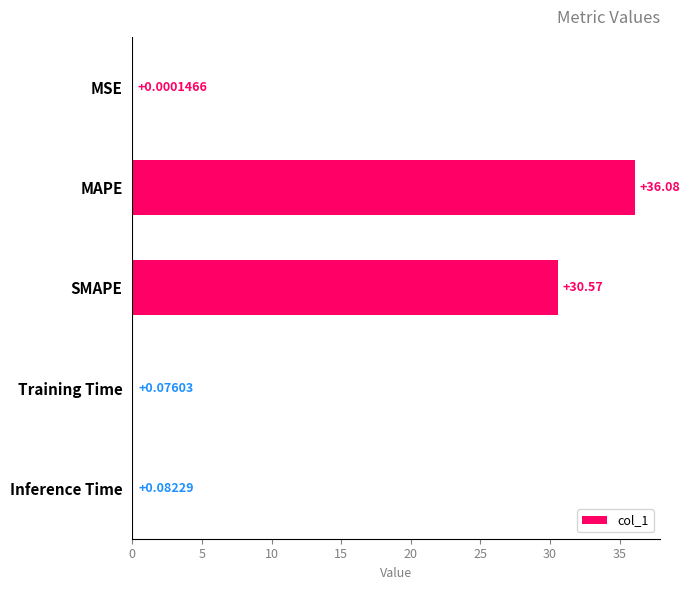

What is the sum of all values?

66.8